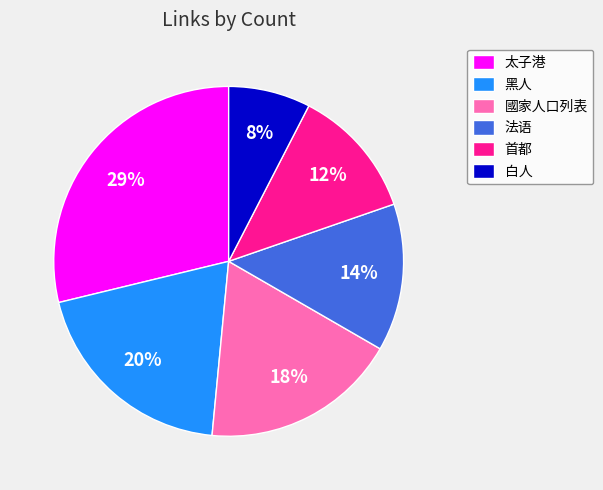

To the nearest percent, what is the difference between the largest and smallest slice percentages?

21%